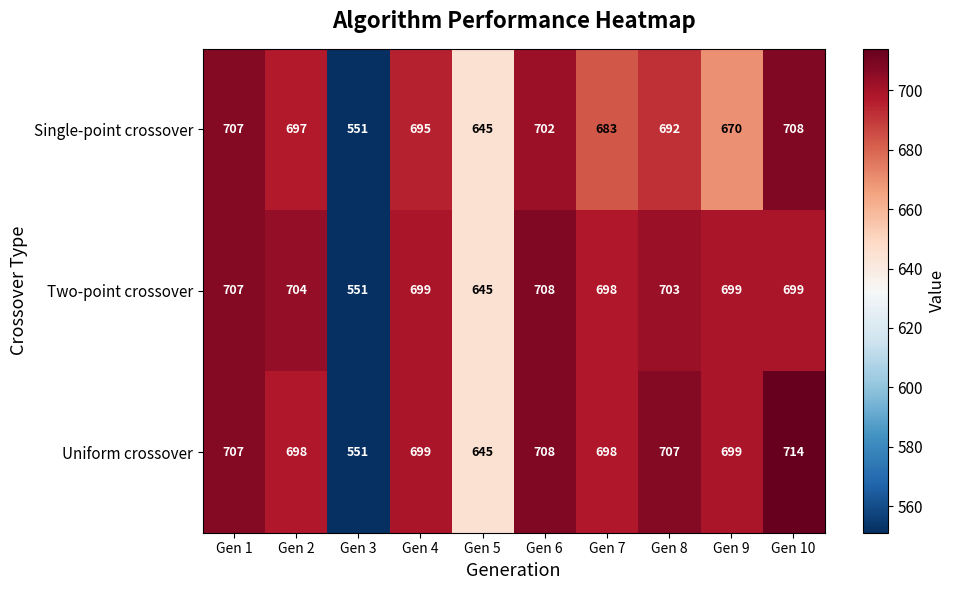

Reading right to left, what are all the values shown in this chart?

Single-point crossover: Gen 10=708	Gen 9=670	Gen 8=692	Gen 7=683	Gen 6=702	Gen 5=645	Gen 4=695	Gen 3=551	Gen 2=697	Gen 1=707
Two-point crossover: Gen 10=699	Gen 9=699	Gen 8=703	Gen 7=698	Gen 6=708	Gen 5=645	Gen 4=699	Gen 3=551	Gen 2=704	Gen 1=707
Uniform crossover: Gen 10=714	Gen 9=699	Gen 8=707	Gen 7=698	Gen 6=708	Gen 5=645	Gen 4=699	Gen 3=551	Gen 2=698	Gen 1=707